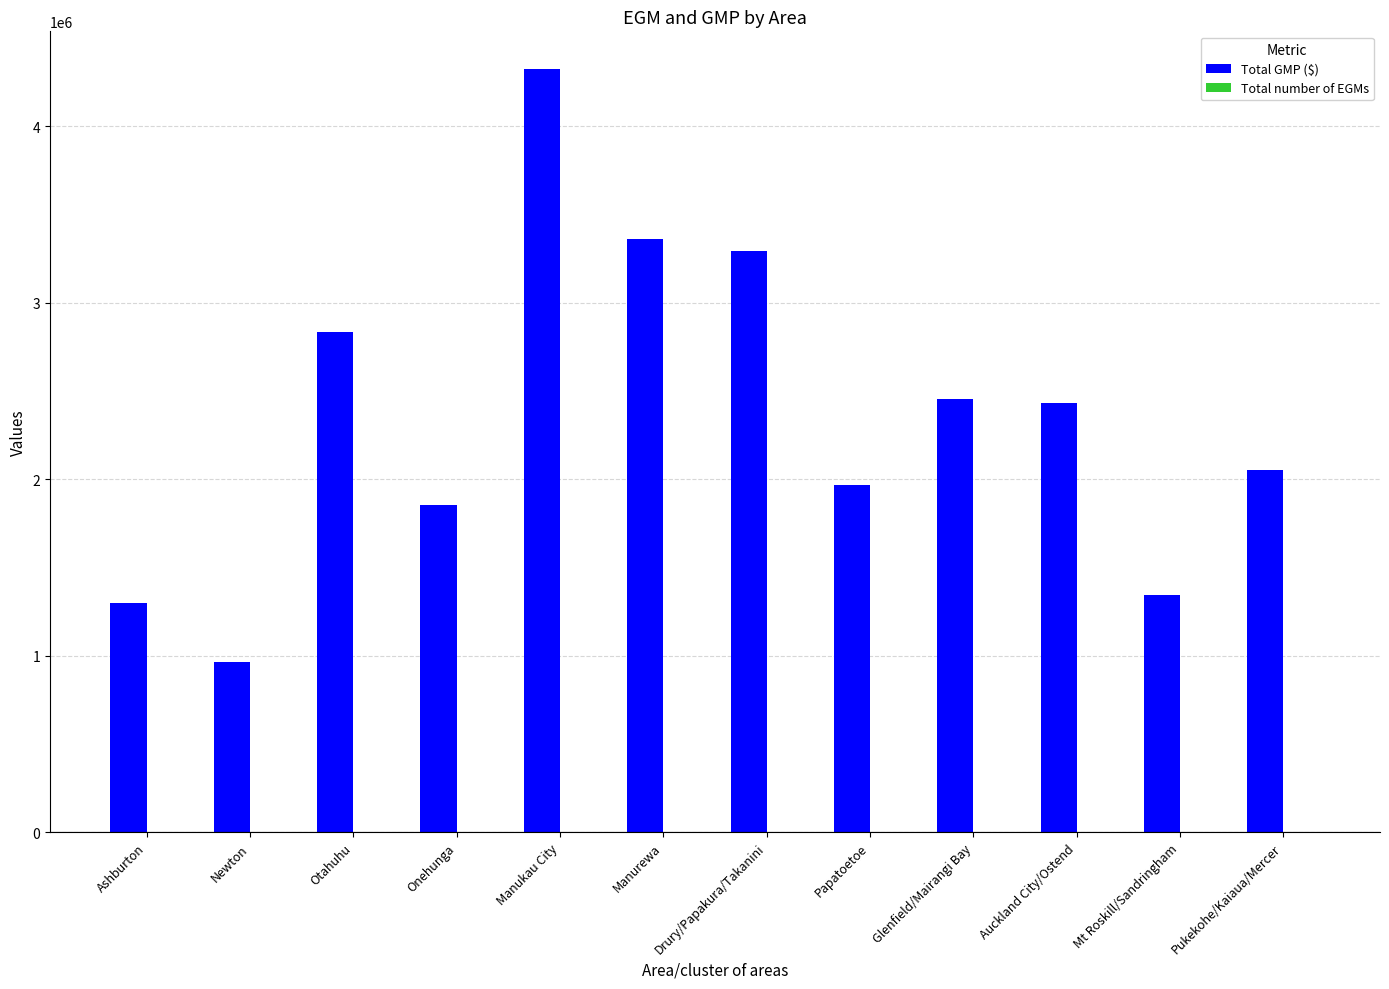

True or false: Total GMP ($) has a value of 953223.4 at Otahuhu.

False